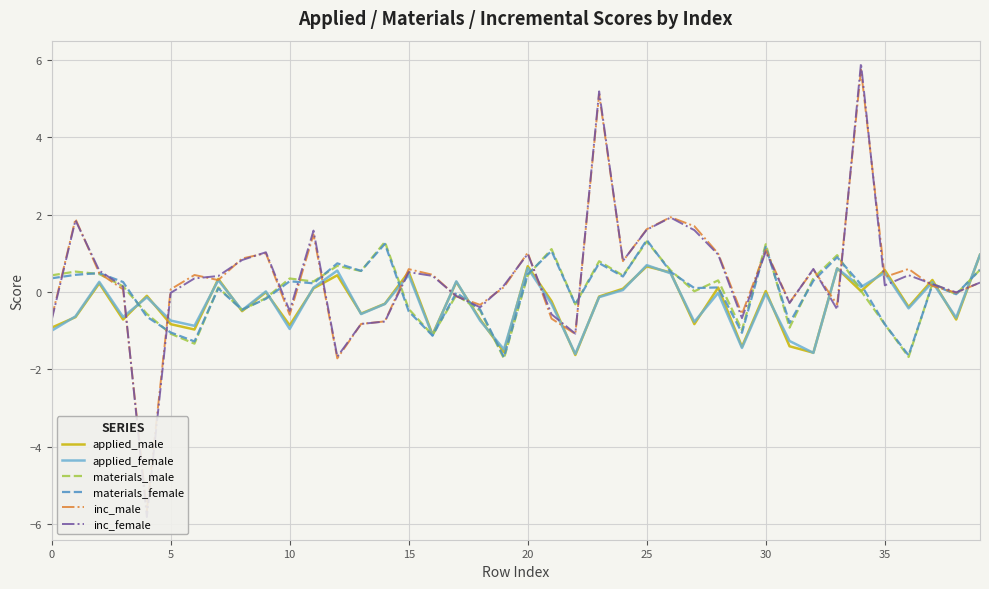

What is the minimum value for applied_female?

-1.6